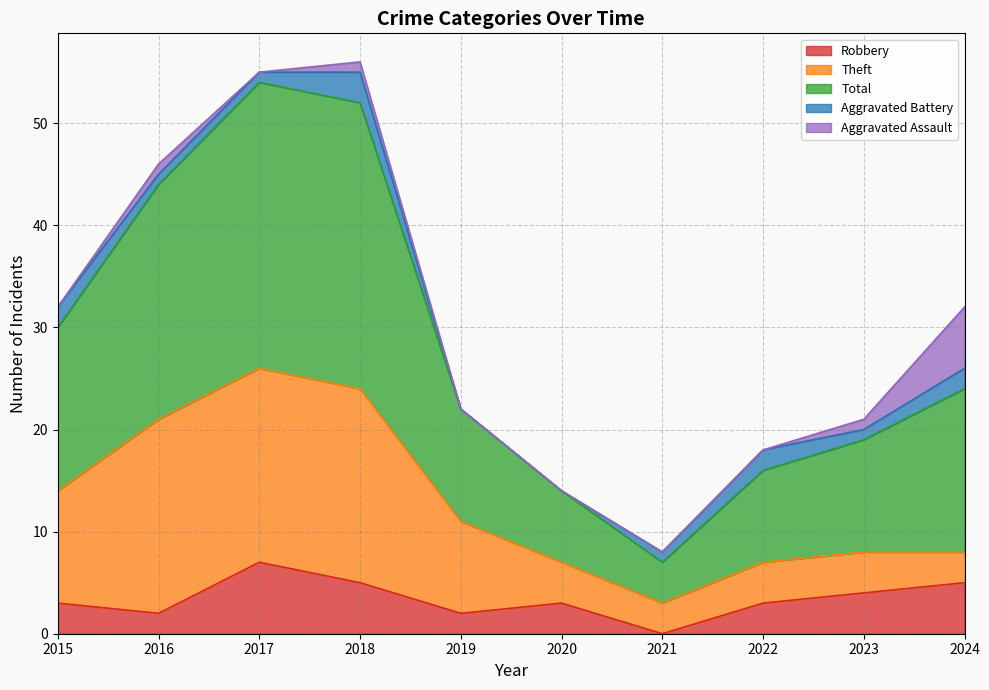

Is the value of Total at 2022 greater than the value of Aggravated Assault at 2016?

Yes